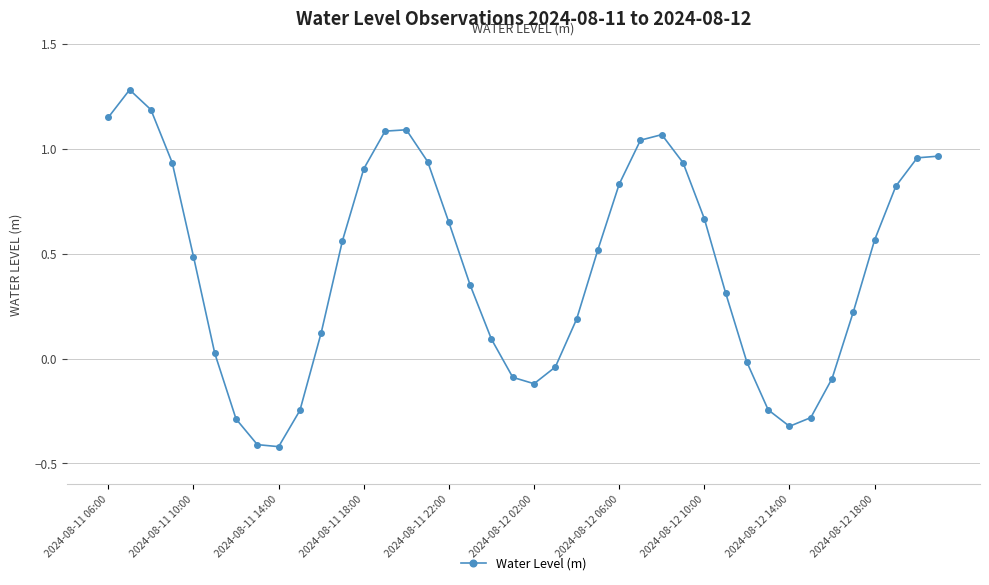

What is the smallest value displayed?

-0.4